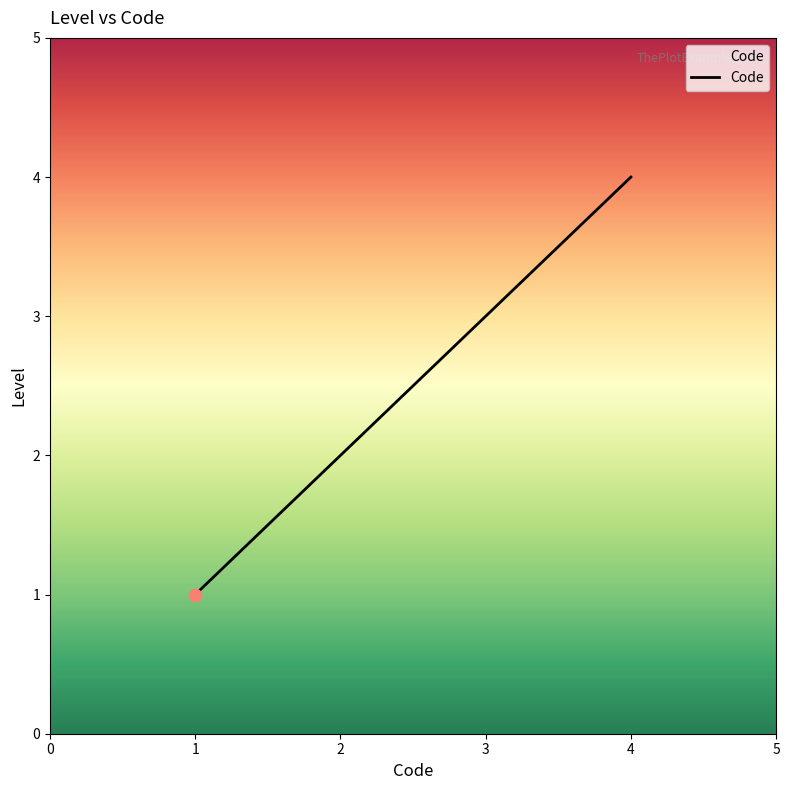

What is the change in value from 2 to 4?

+2